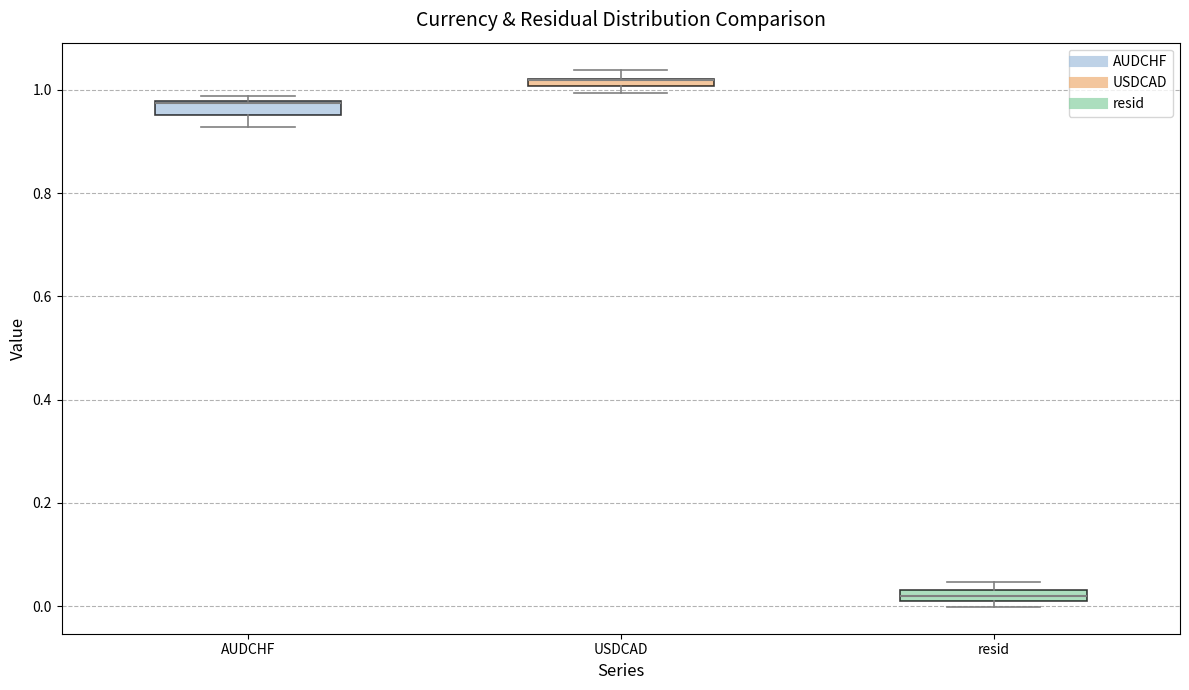

Where is the lower edge of the box for USDCAD on the y-axis? The values are not printed on the chart, so give them approximately, as read against the axis.

1.00